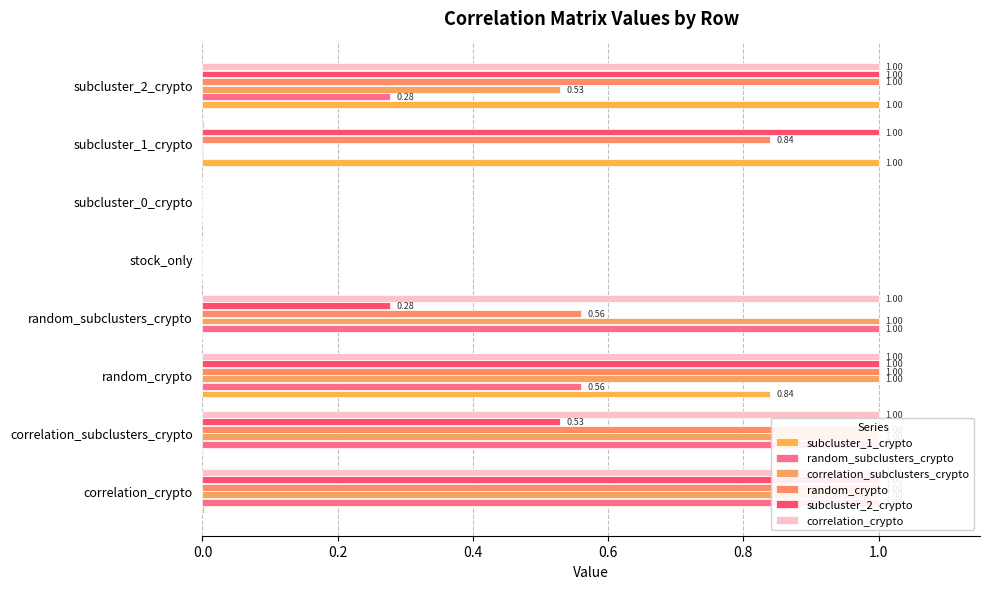

Which series has the widest spread of values?

subcluster_1_crypto